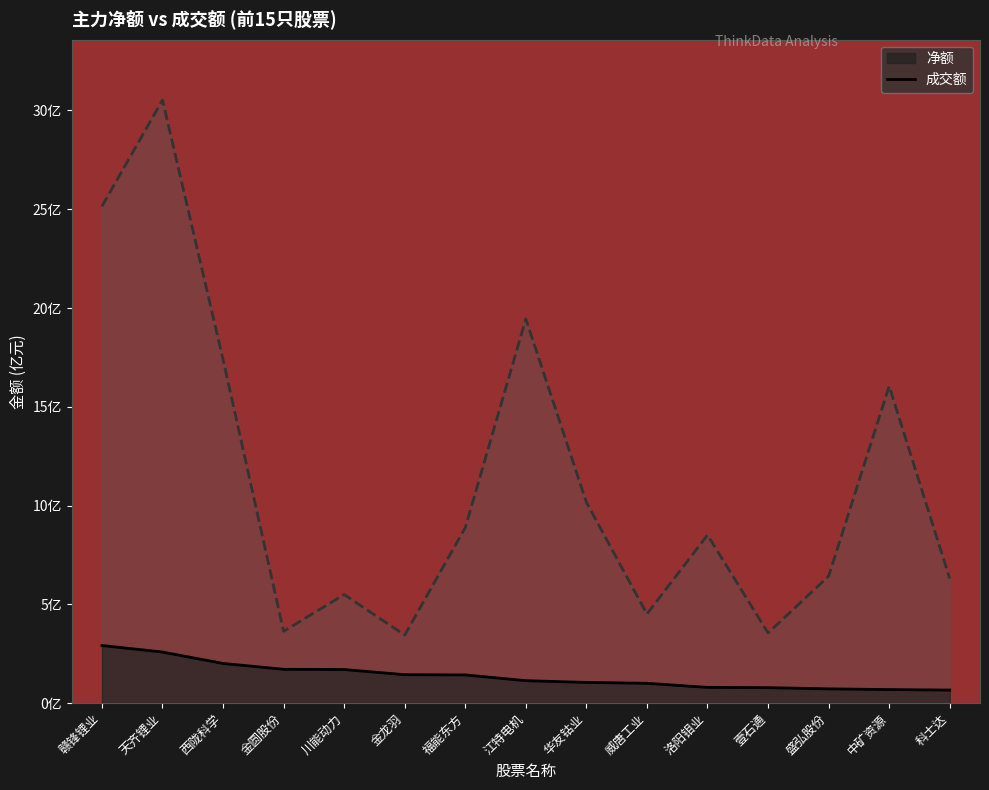

What is the label of the 3rd point from the right?

盛弘股份